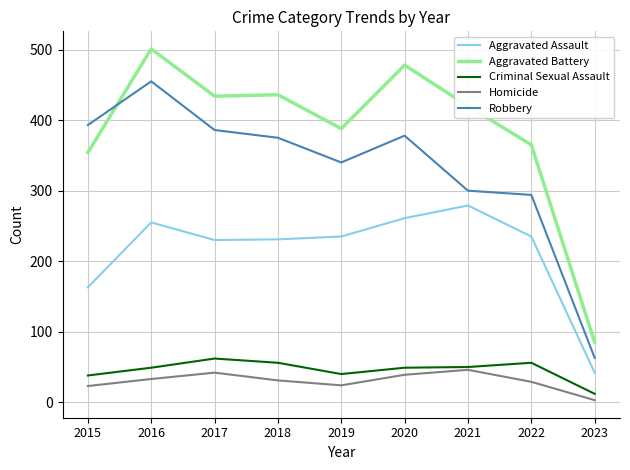

How many values in the Homicide series are below 31?

4